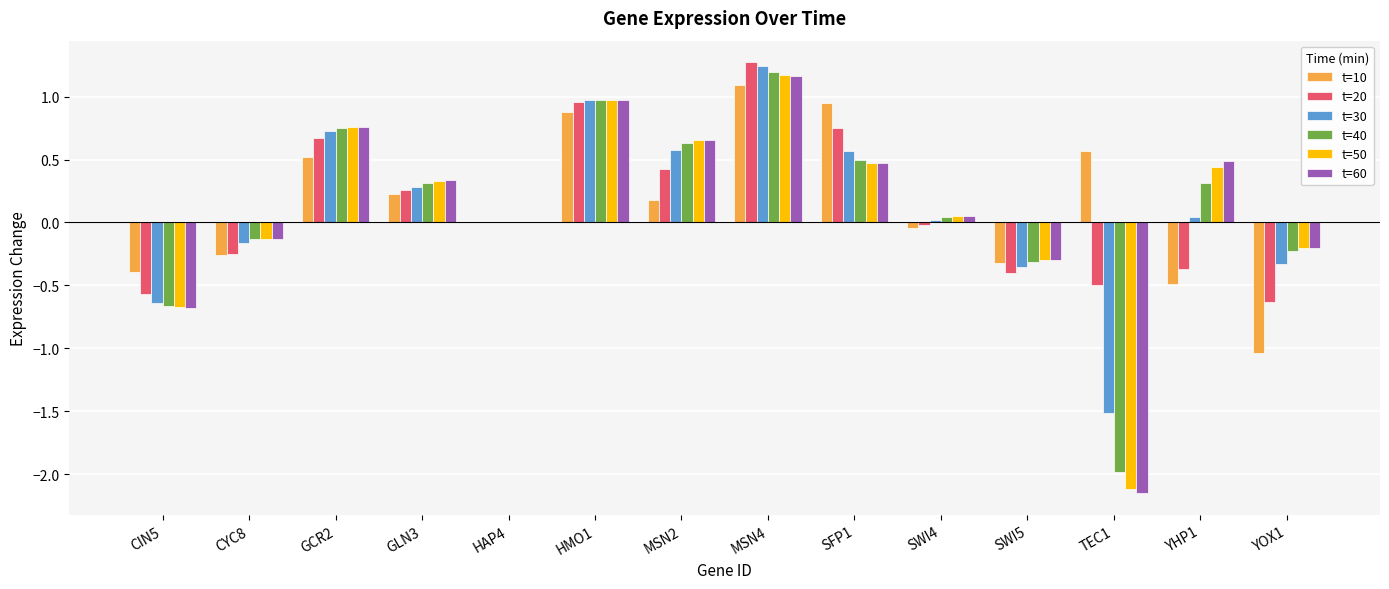

Which series has the largest range (max minus min)?

t=60